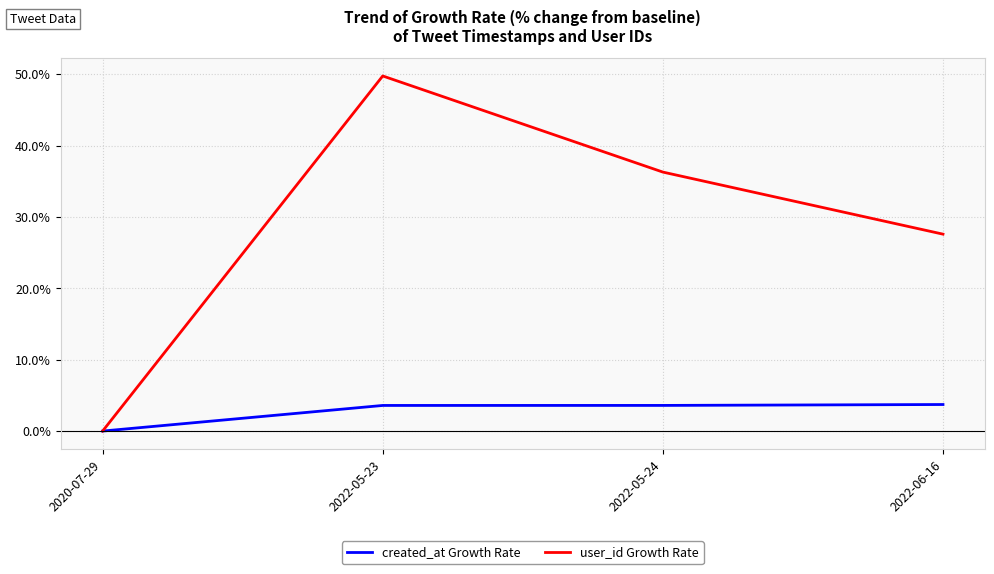

At how many categories does at least one series exceed 29?

2